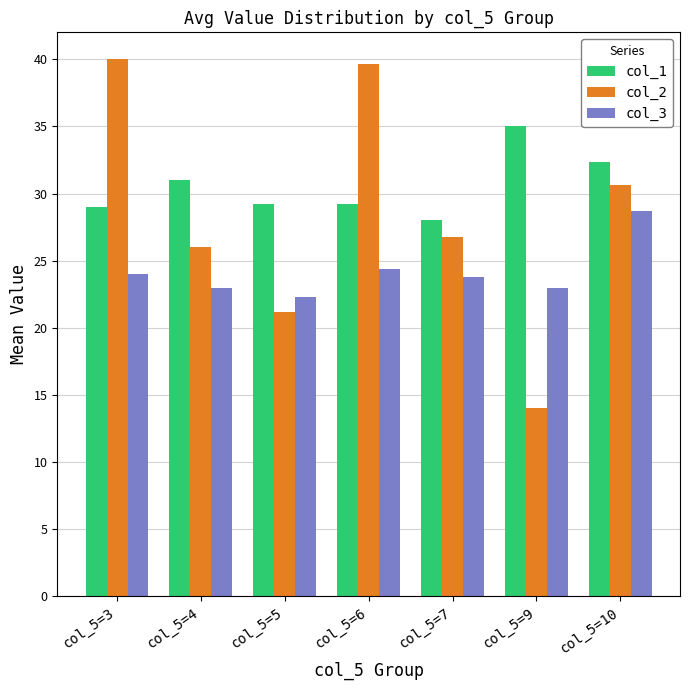

What is the sum of all col_3 values?

169.1